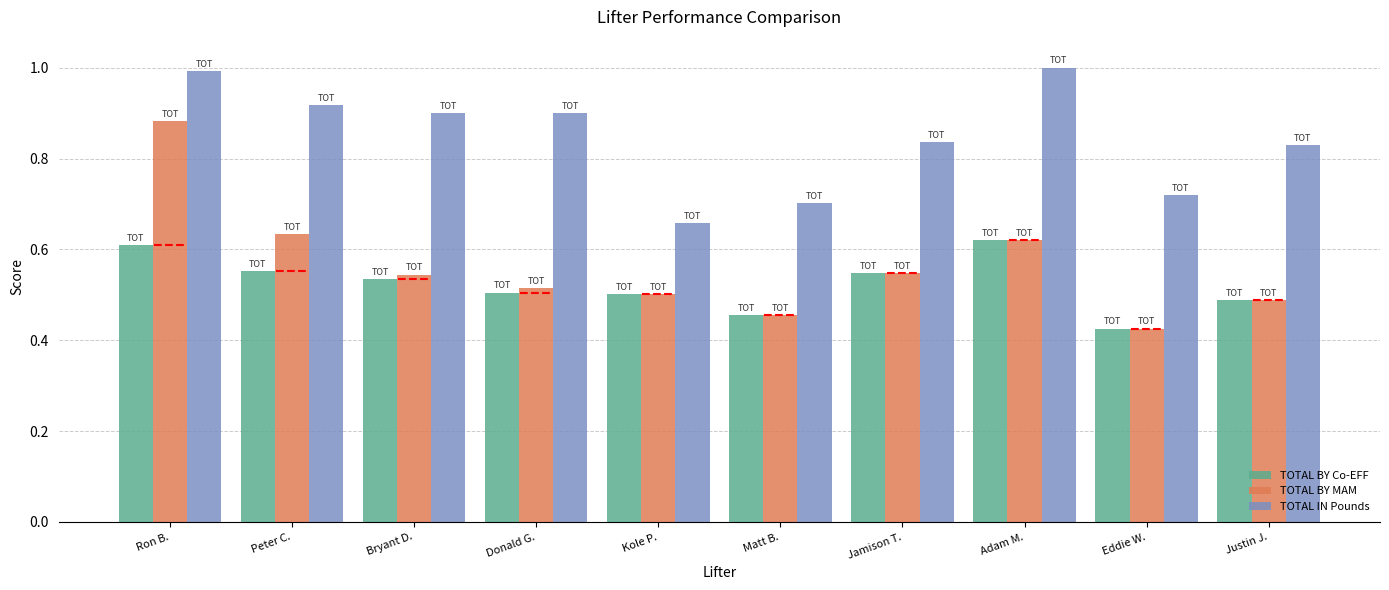

At how many categories does at least one series exceed 0?

10